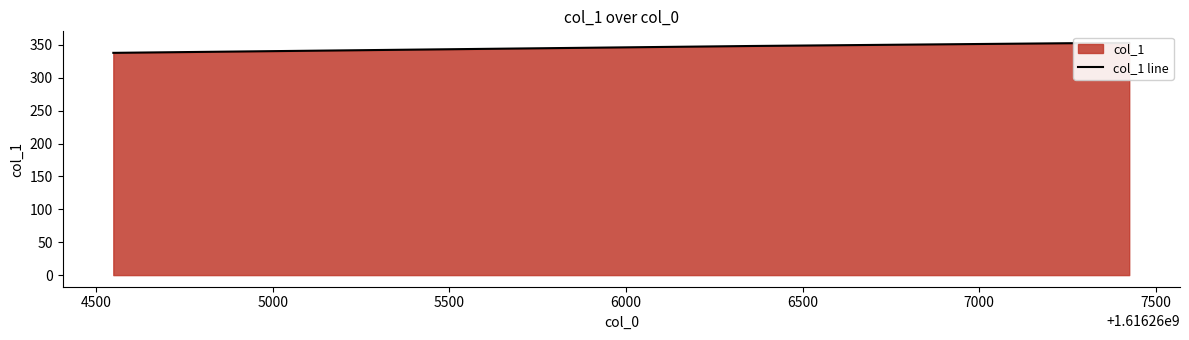

What is the value of the 4th point from the left?

348.4